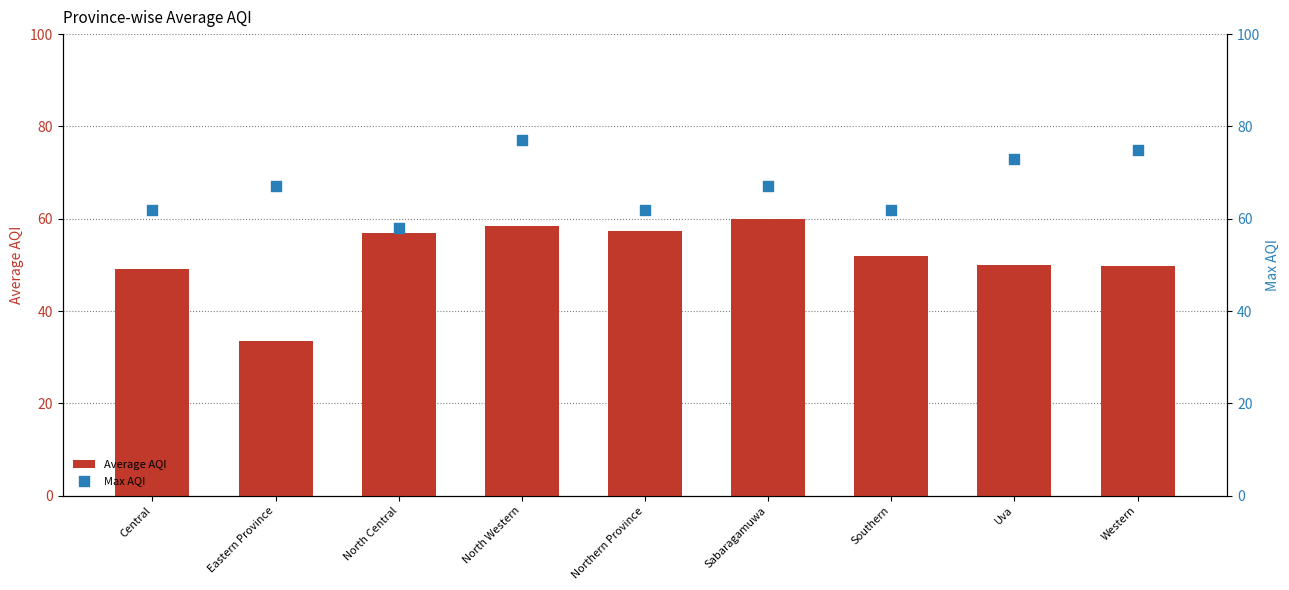

At which category is the sum across all series the highest?

North Western